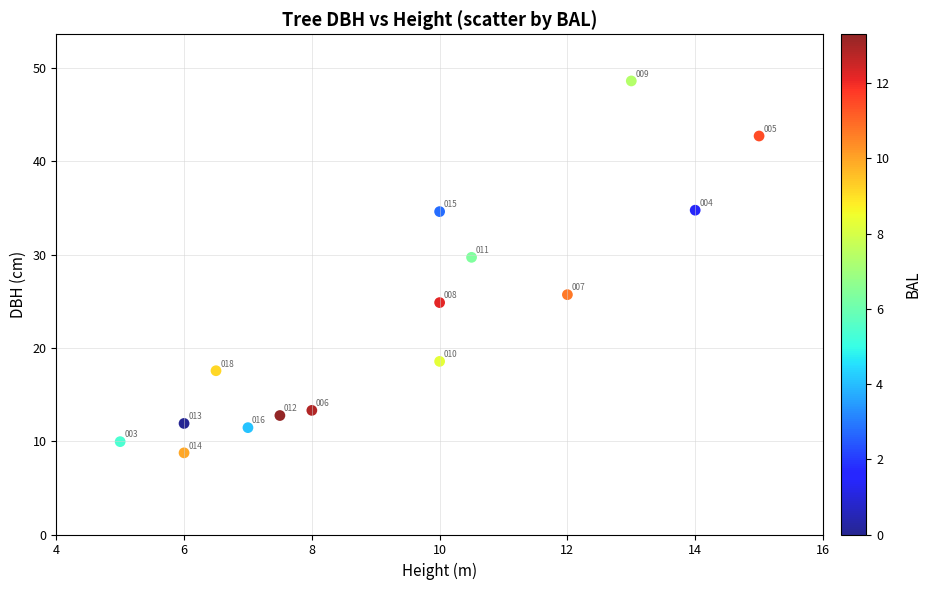

What Y value in the scatter plot is closest to 28?

29.7